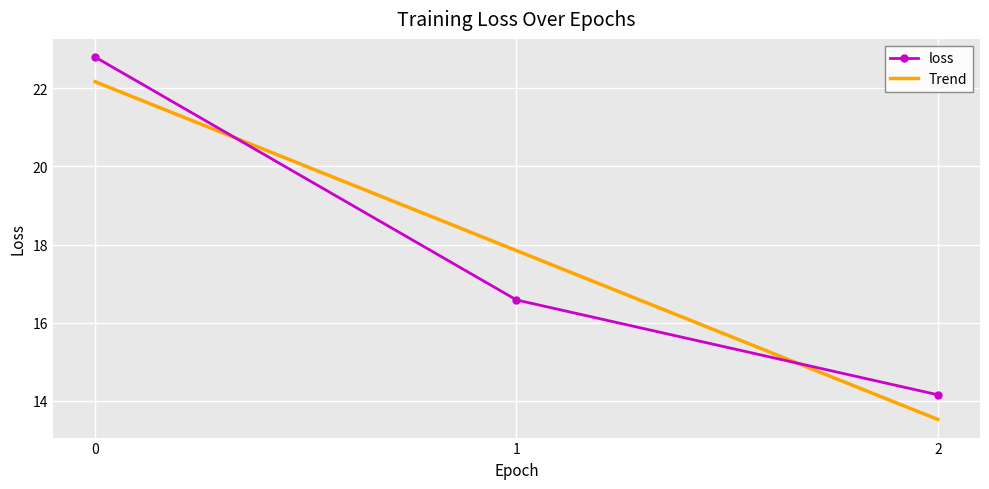

Rank the categories by value from highest to lowest.

0, 1, 2